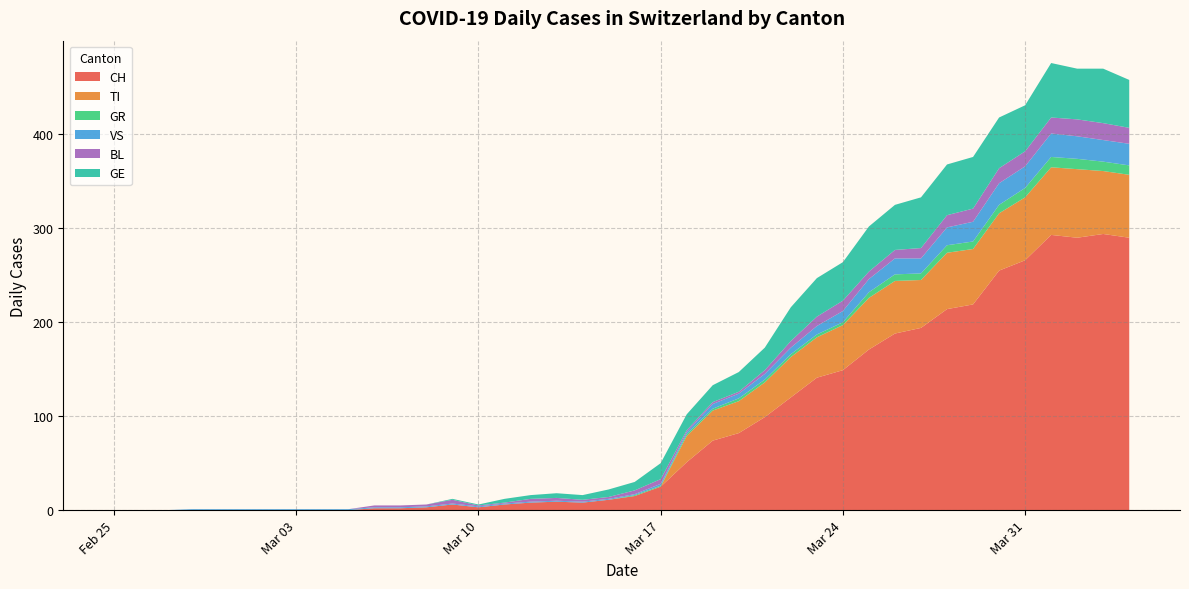

Reading left to right, extract all data points from this chart.

CH: 0	0	0	0	0	0	0	0	0	0	2	2	3	6	3	6	8	9	8	11	15	25	51	74	82	99	120	141	149	171	188	194	214	219	255	266	293	290	294	290
TI: 0	0	0	0	0	0	0	0	0	0	0	0	0	0	0	0	0	0	0	0	0	0	28	32	34	37	43	43	48	55	56	51	60	59	61	67	72	73	67	67
GR: 0	0	0	0	0	0	0	0	0	0	0	0	0	0	0	0	0	0	0	0	1	1	2	2	3	3	3	3	3	6	7	7	8	8	9	10	11	11	10	10
VS: 0	0	0	1	1	1	1	1	1	1	1	1	1	1	1	1	1	1	1	1	1	2	2	5	5	6	7	9	12	14	17	16	19	21	23	23	25	24	23	23
BL: 0	0	0	0	0	0	0	0	0	0	2	2	2	4	1	1	3	3	2	2	4	5	2	2	2	4	7	10	11	8	9	11	13	14	16	16	17	18	18	17
GE: 0	0	0	0	0	0	0	0	0	0	0	0	0	1	1	4	4	5	5	8	9	17	17	18	21	24	36	41	41	48	48	54	54	55	54	49	58	54	58	51